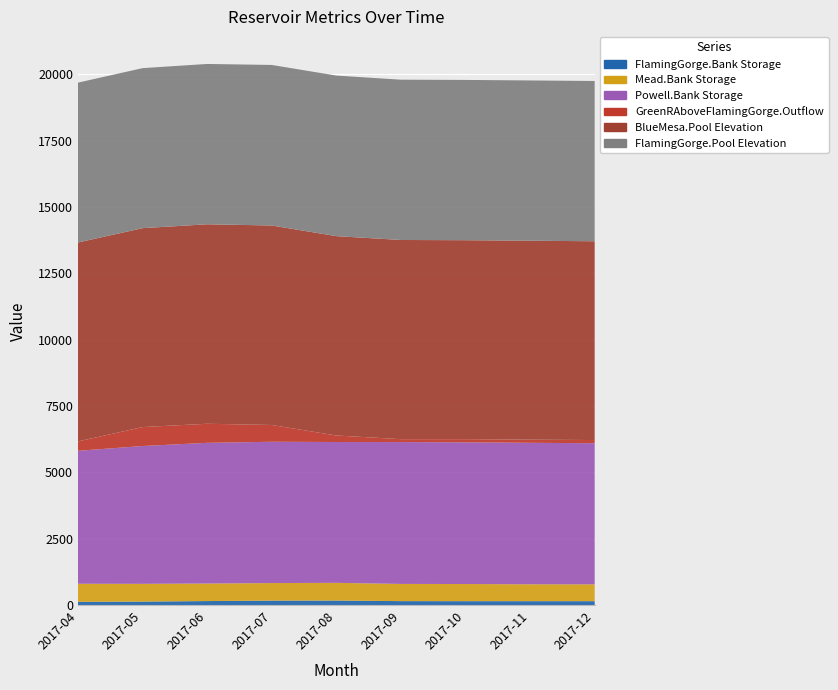

Reading right to left, extract all data points from this chart.

FlamingGorge.Bank Storage: 2017-12=149.2	2017-11=149.3	2017-10=149.2	2017-09=150.9	2017-08=172.9	2017-07=170.4	2017-06=153.1	2017-05=133.9	2017-04=125.6
Mead.Bank Storage: 2017-12=634.7	2017-11=636.3	2017-10=645.8	2017-09=647.9	2017-08=666.5	2017-07=660.7	2017-06=661.3	2017-05=668.4	2017-04=679.7
Powell.Bank Storage: 2017-12=5316.9	2017-11=5330.6	2017-10=5339.6	2017-09=5345.4	2017-08=5307.1	2017-07=5324.7	2017-06=5300.9	2017-05=5193.1	2017-04=5010.0
GreenRAboveFlamingGorge.Outflow: 2017-12=119.6	2017-11=119.6	2017-10=119.1	2017-09=109.7	2017-08=245.5	2017-07=632.2	2017-06=718.5	2017-05=713.8	2017-04=353.5
BlueMesa.Pool Elevation: 2017-12=7490.0	2017-11=7495.0	2017-10=7496.5	2017-09=7504.7	2017-08=7511.7	2017-07=7516.4	2017-06=7516.4	2017-05=7495.0	2017-04=7495.0
FlamingGorge.Pool Elevation: 2017-12=6039.0	2017-11=6039.1	2017-10=6039.0	2017-09=6040.1	2017-08=6049.5	2017-07=6049.5	2017-06=6041.3	2017-05=6029.4	2017-04=6023.9